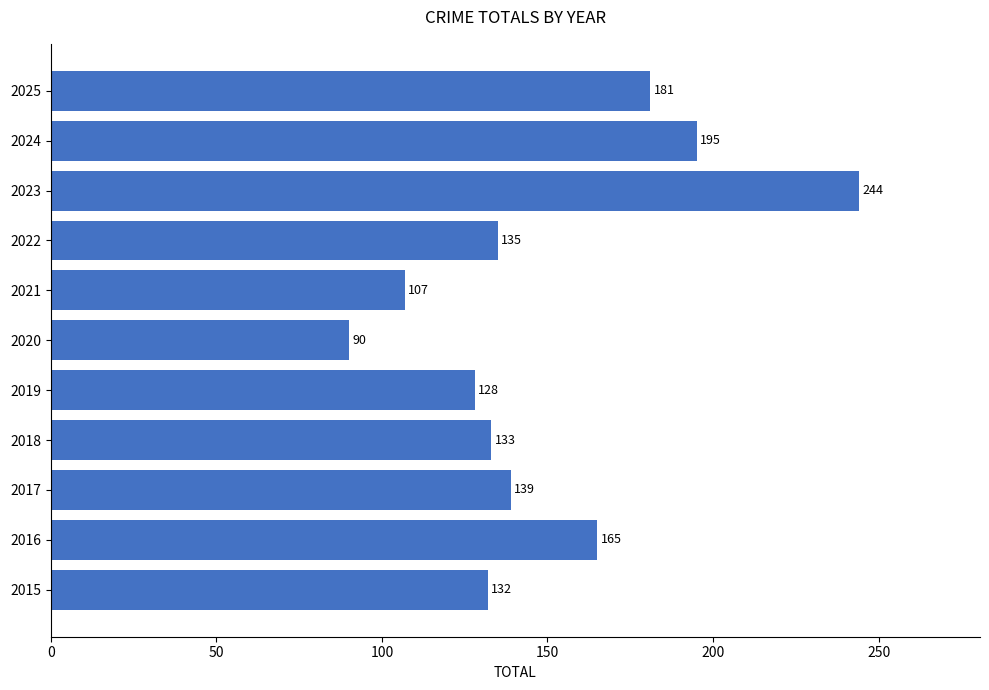

Reading bottom to top, what are all the values shown in this chart?

132	165	139	133	128	90	107	135	244	195	181